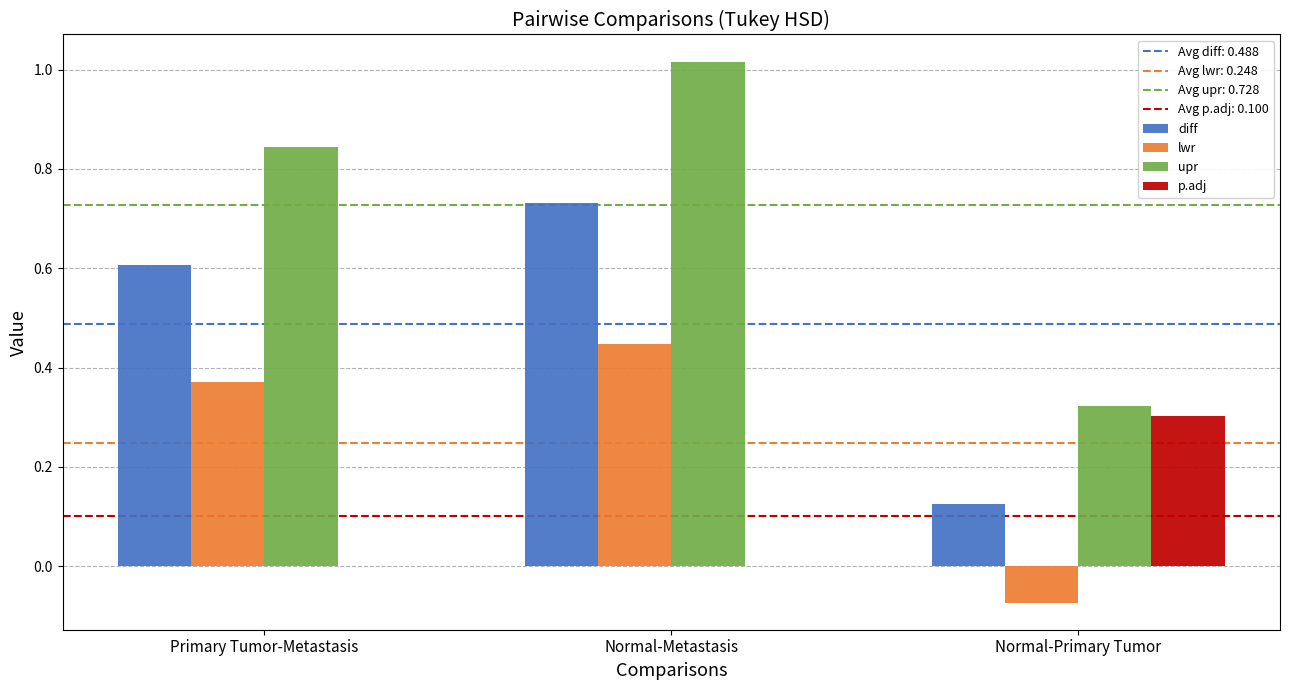

How many groups of bars are there?

3